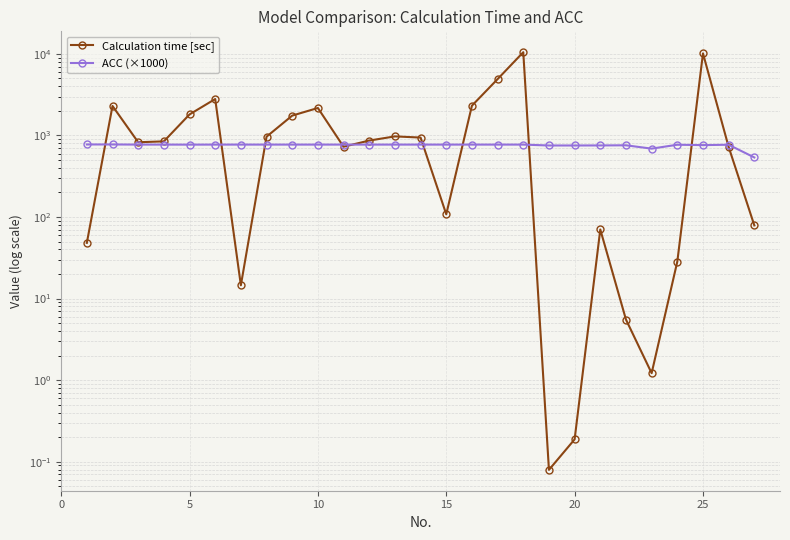

At how many categories does at least one series exceed 5656?

2